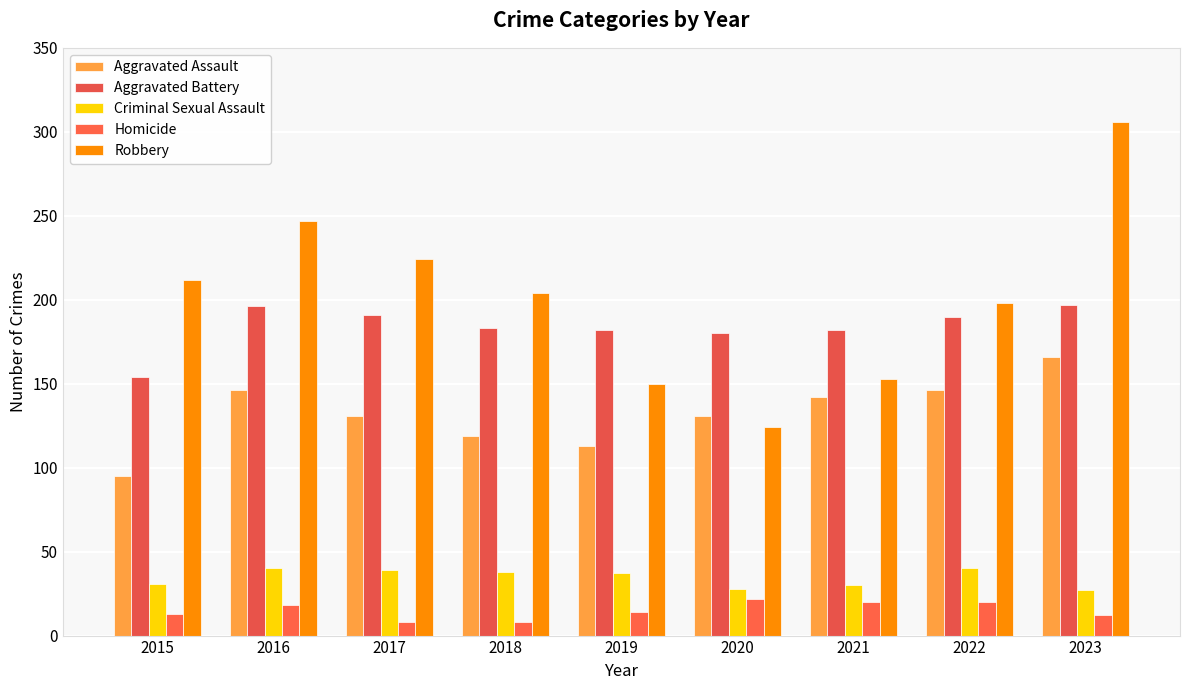

How many bars are there in each group?

5